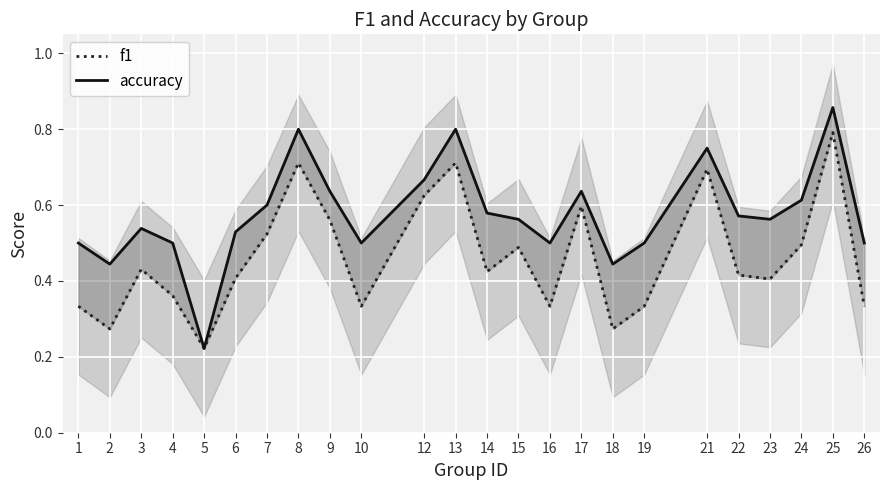

Reading left to right, list all the values displayed in this chart.

f1: 1=0.3	2=0.3	3=0.4	4=0.4	5=0.2	6=0.4	7=0.5	8=0.7	9=0.6	10=0.3	12=0.6	13=0.7	14=0.4	15=0.5	16=0.3	17=0.6	18=0.3	19=0.3	21=0.7	22=0.4	23=0.4	24=0.5	25=0.8	26=0.3
accuracy: 1=0.5	2=0.4	3=0.5	4=0.5	5=0.2	6=0.5	7=0.6	8=0.8	9=0.6	10=0.5	12=0.7	13=0.8	14=0.6	15=0.6	16=0.5	17=0.6	18=0.4	19=0.5	21=0.8	22=0.6	23=0.6	24=0.6	25=0.9	26=0.5